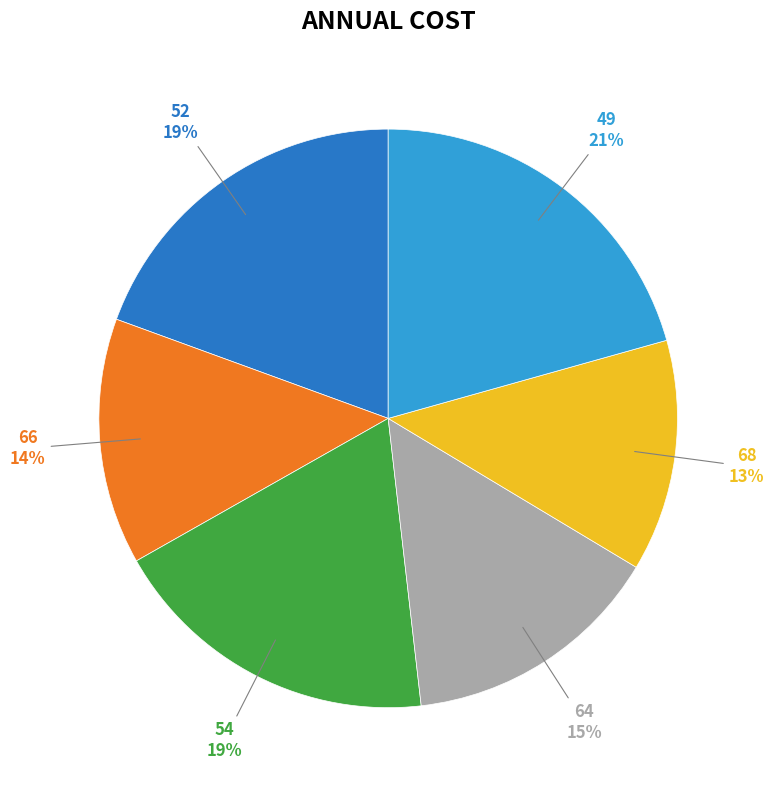

Count the number of slices in the pie.

6